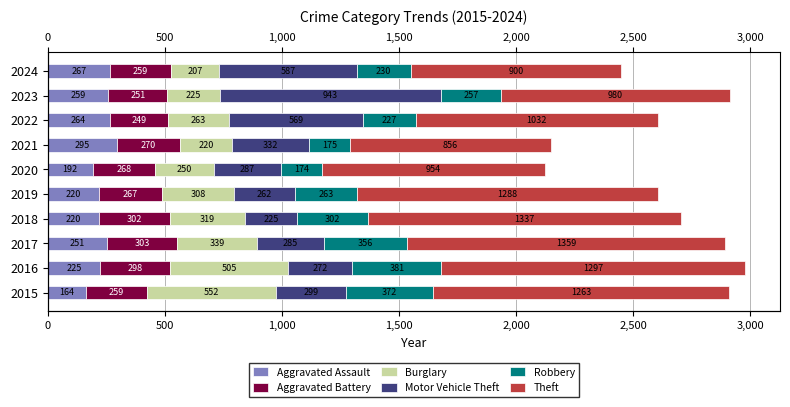

The value of Aggravated Battery at 2016 is 298. True or false?

True